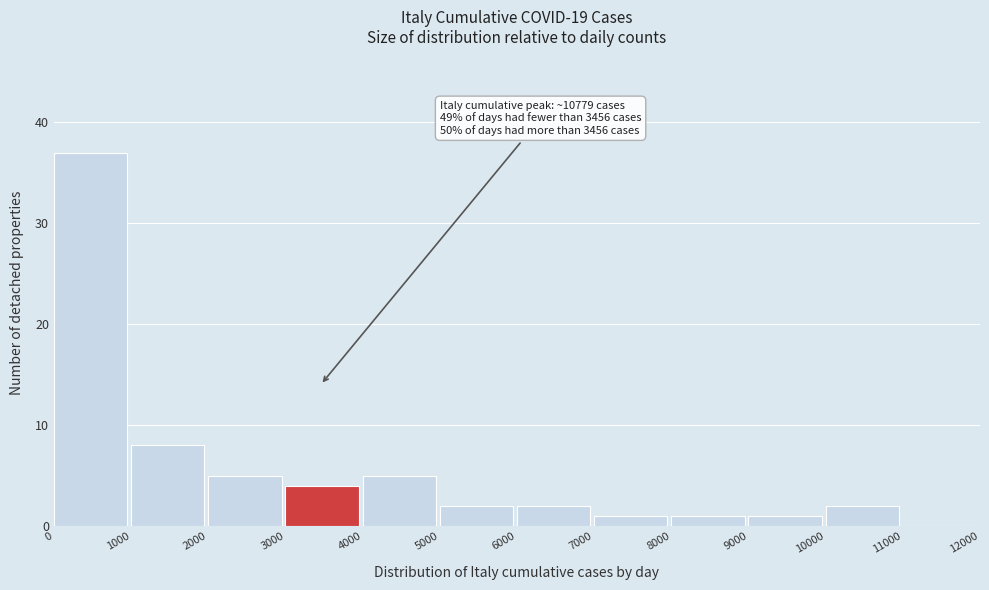

Which range on the x-axis has the tallest bar?

0 to 1000